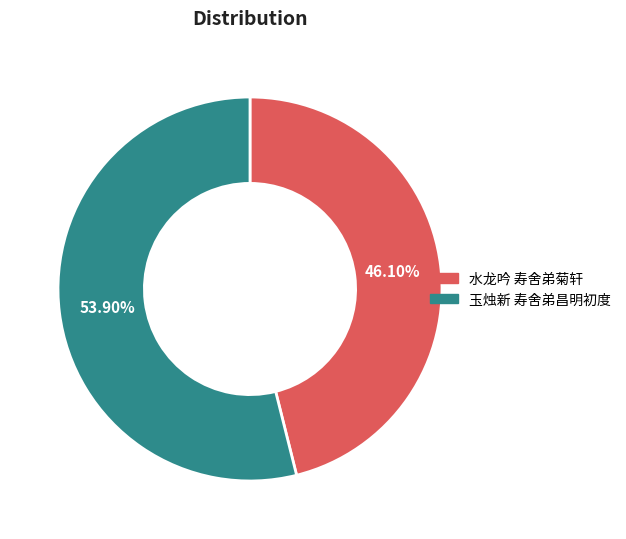

Count the number of slices in the pie.

2